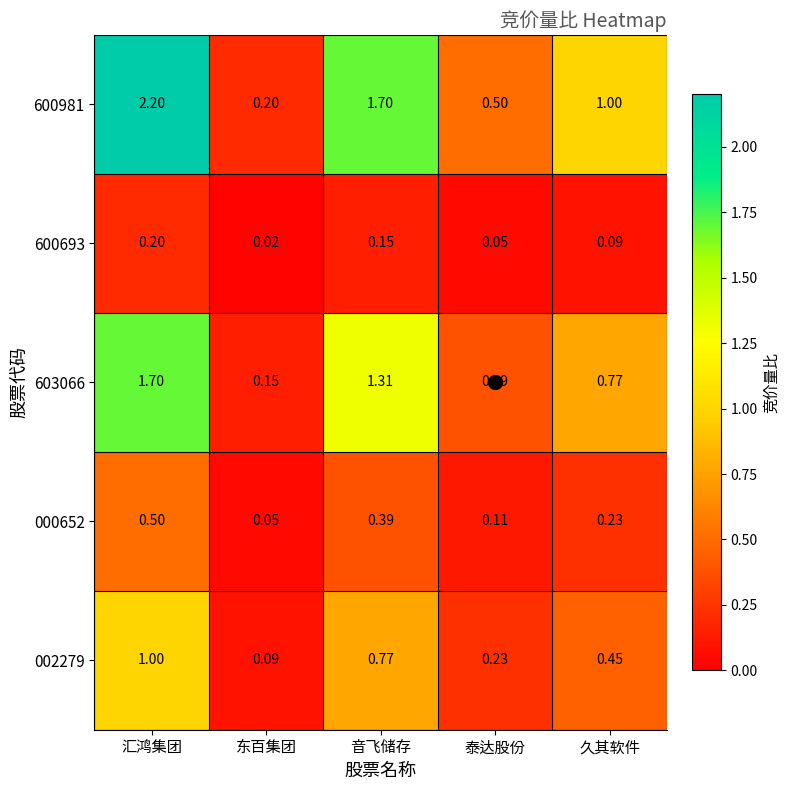

Rank the series by their maximum value, from highest to lowest.

600981, 603066, 002279, 000652, 600693